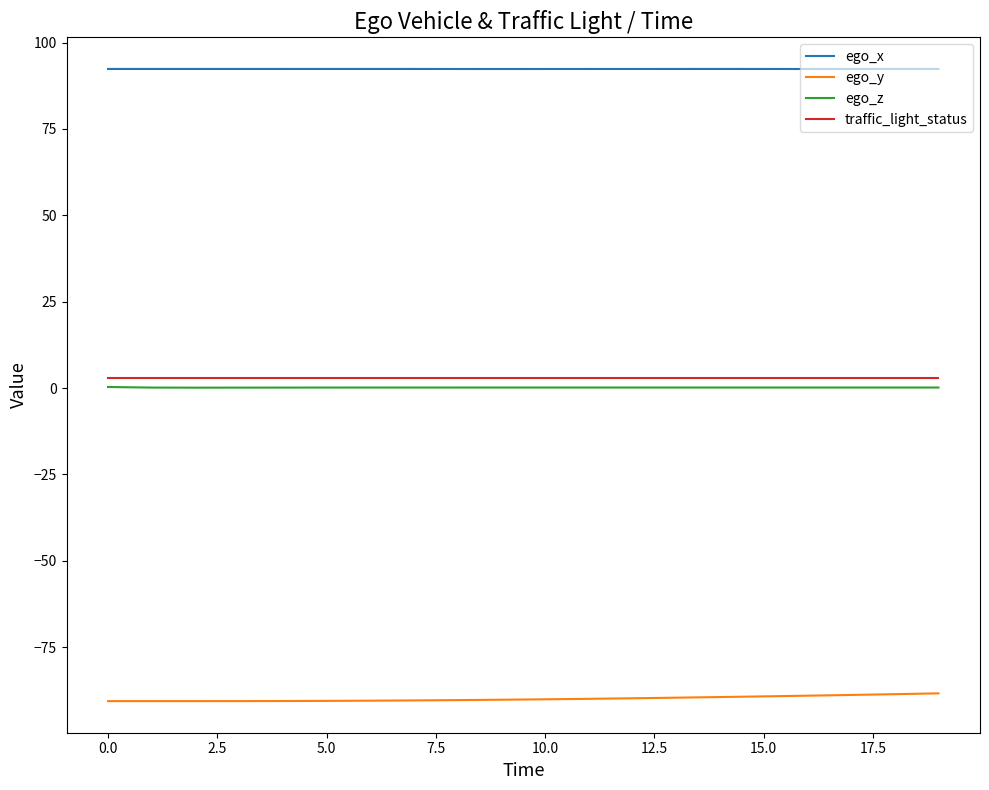

True or false: ego_x and traffic_light_status cross at least once.

False